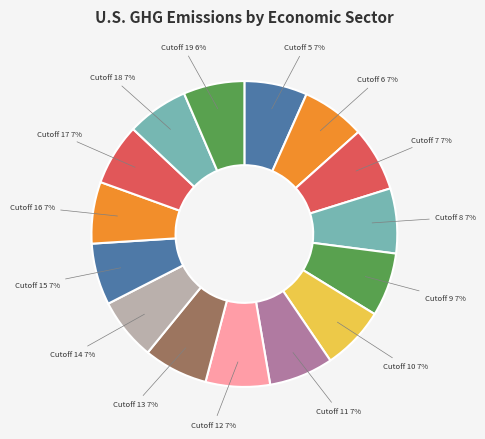

Does Cutoff 11 represent more than half of the total?

No